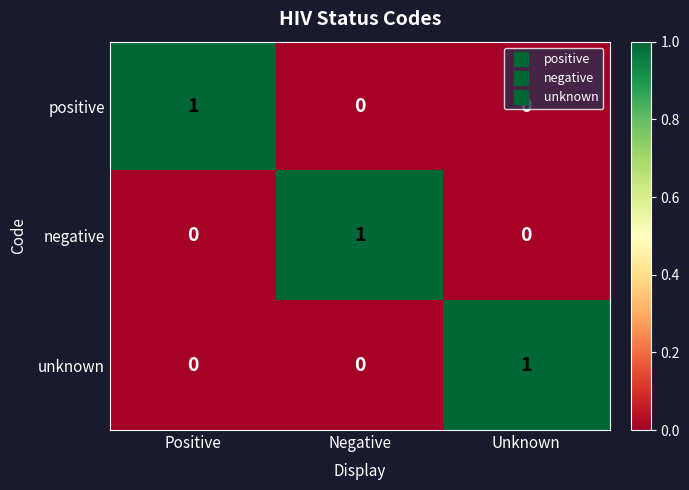

At how many categories does at least one series exceed 0?

3